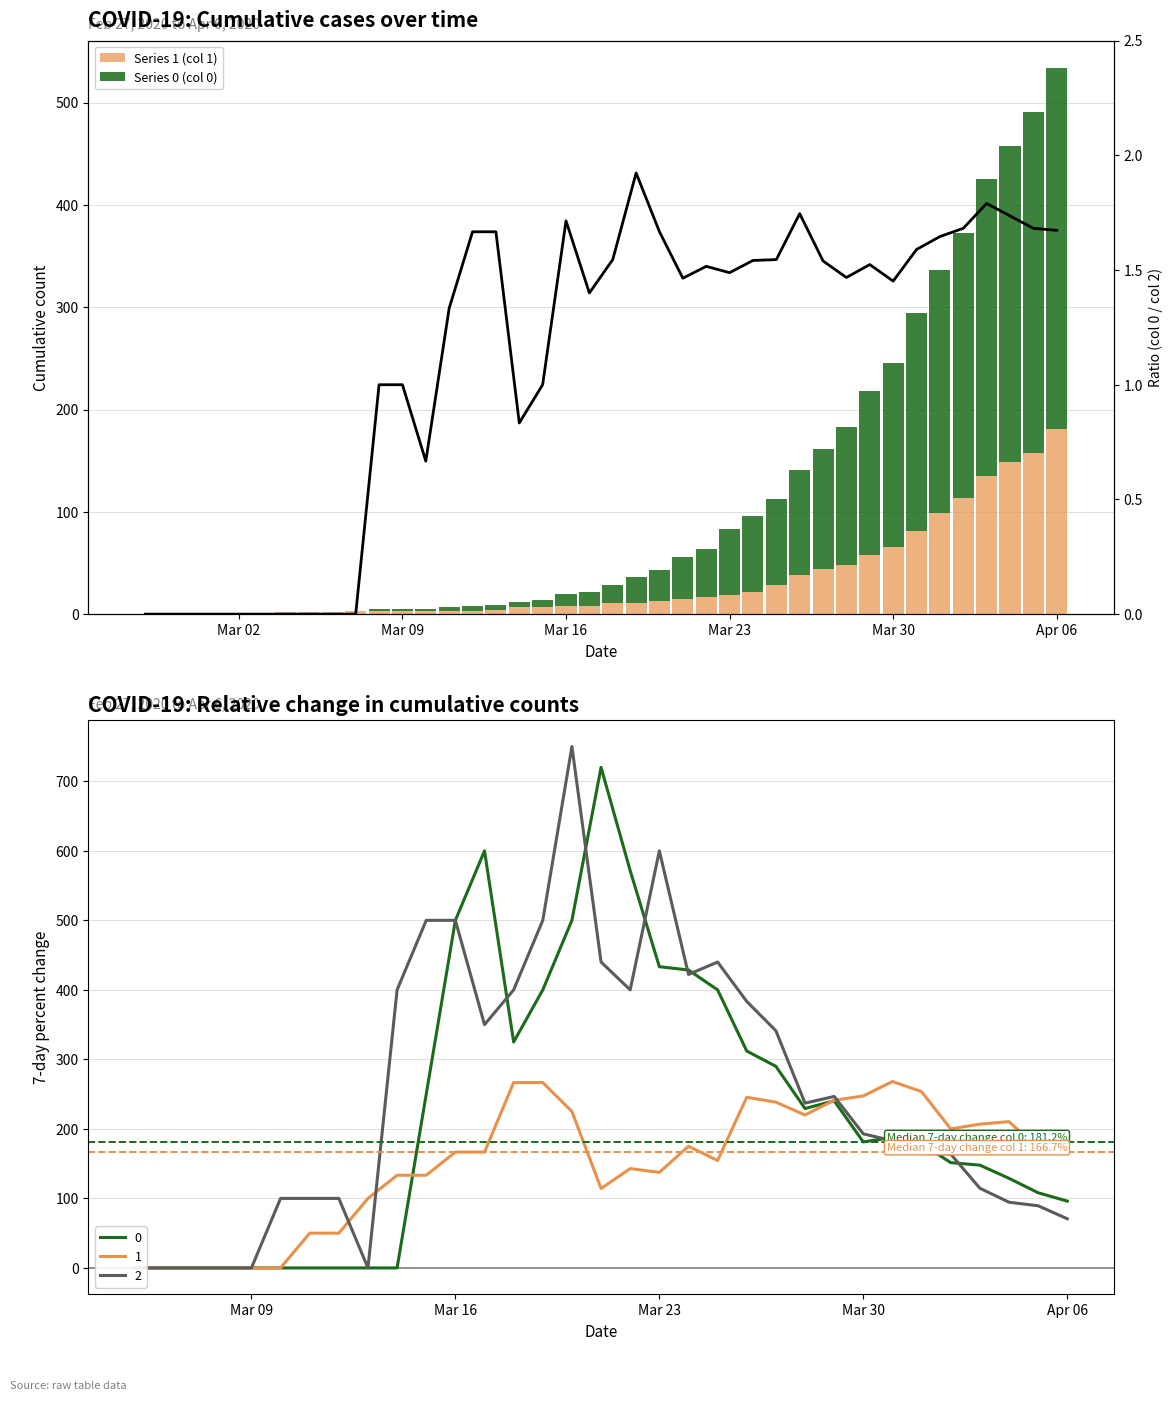

How many values are below 1?

12